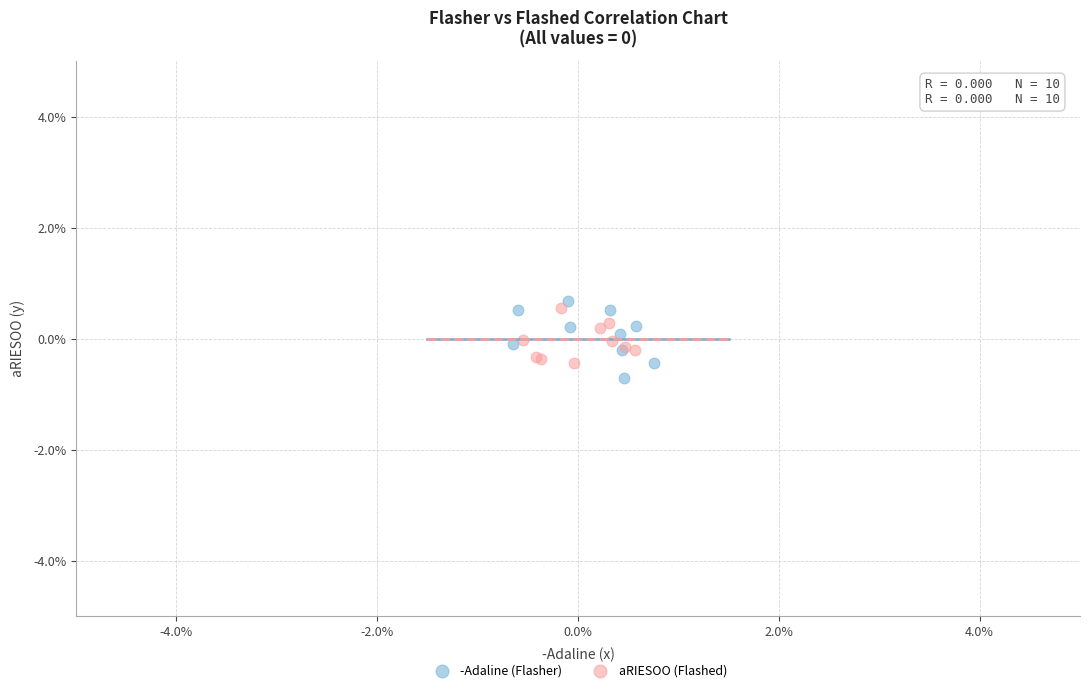

What are all the series names shown in the legend?

-Adaline (Flasher), aRIESOO (Flashed)